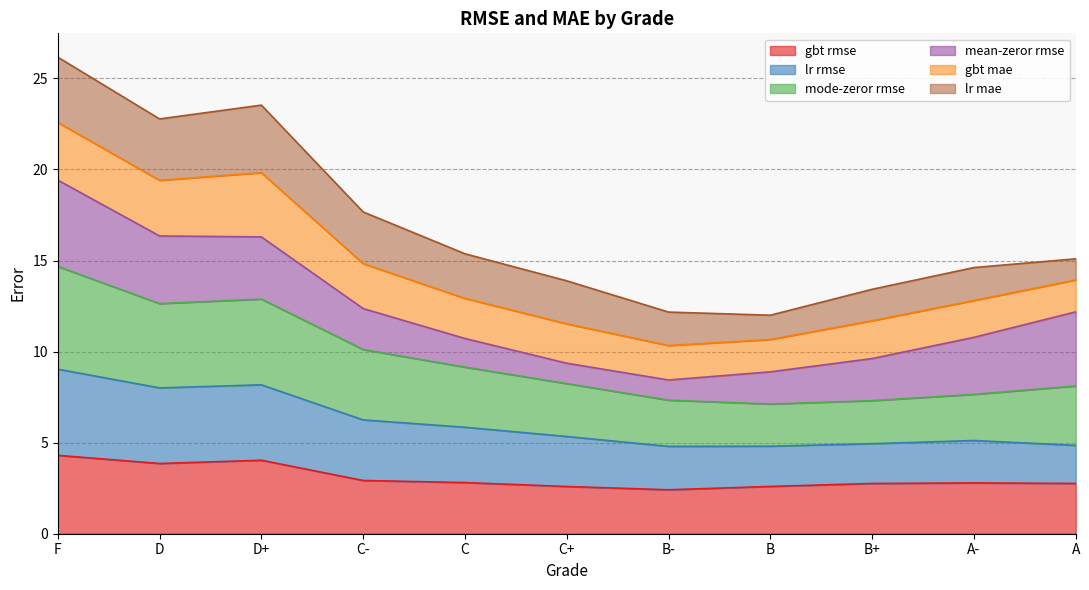

Does the chart display data point markers on the line(s)?

No